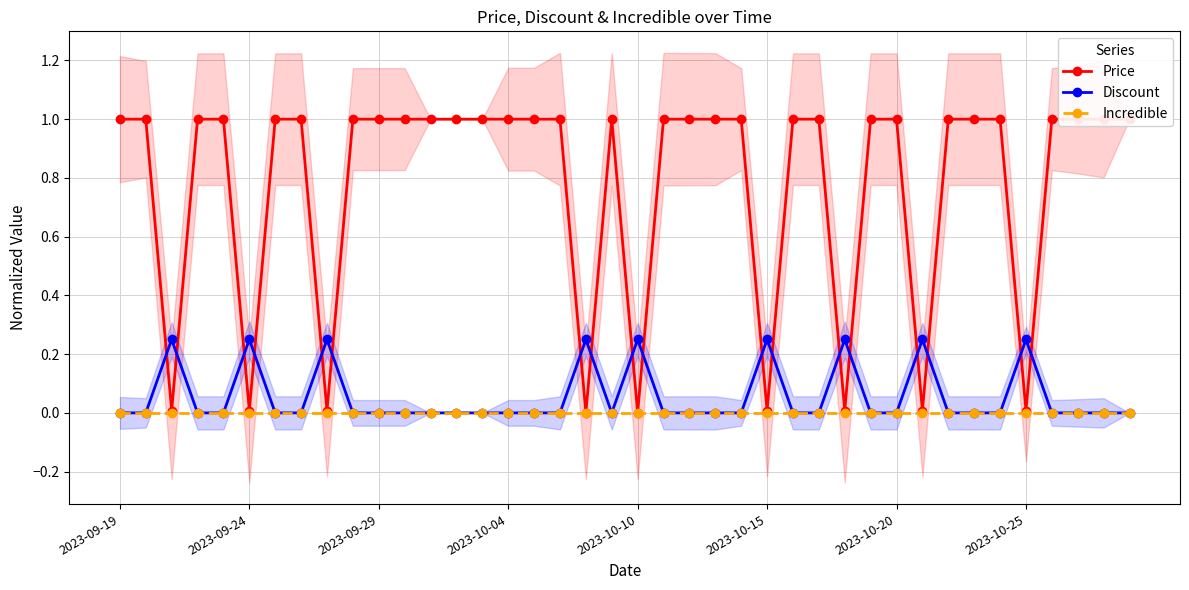

True or false: Discount has a value of 0.0 at 2023-09-19.

True